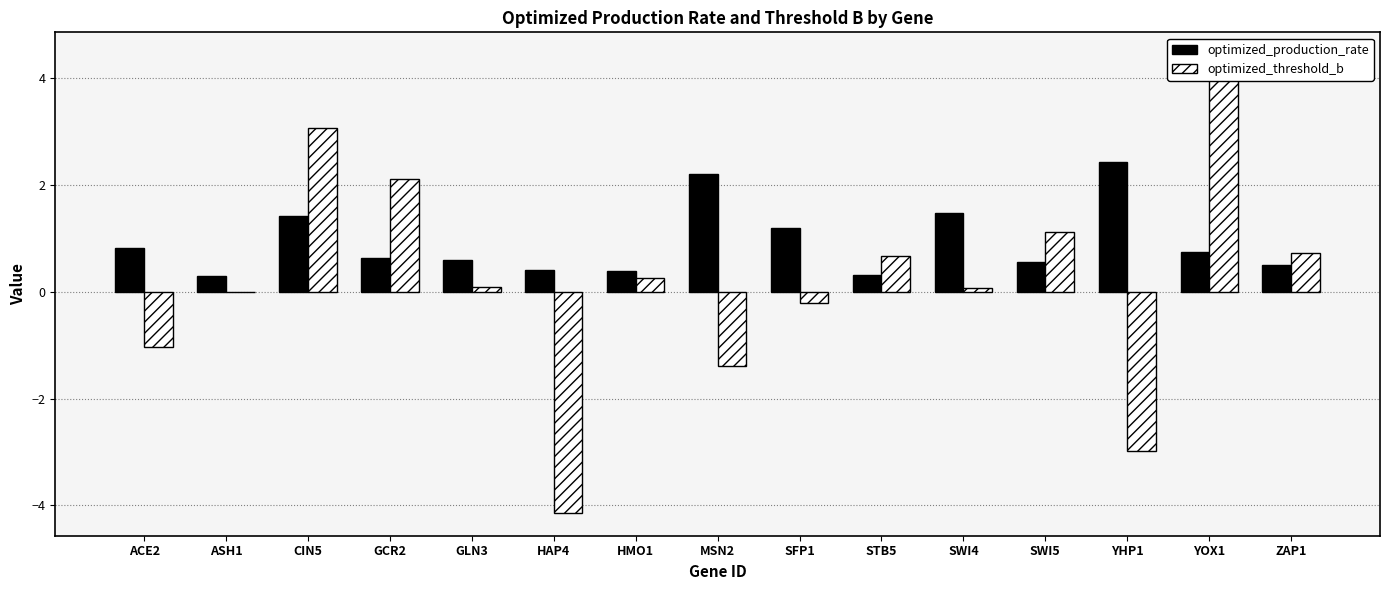

At SFP1, list the series in order from largest to smallest.

optimized_production_rate, optimized_threshold_b